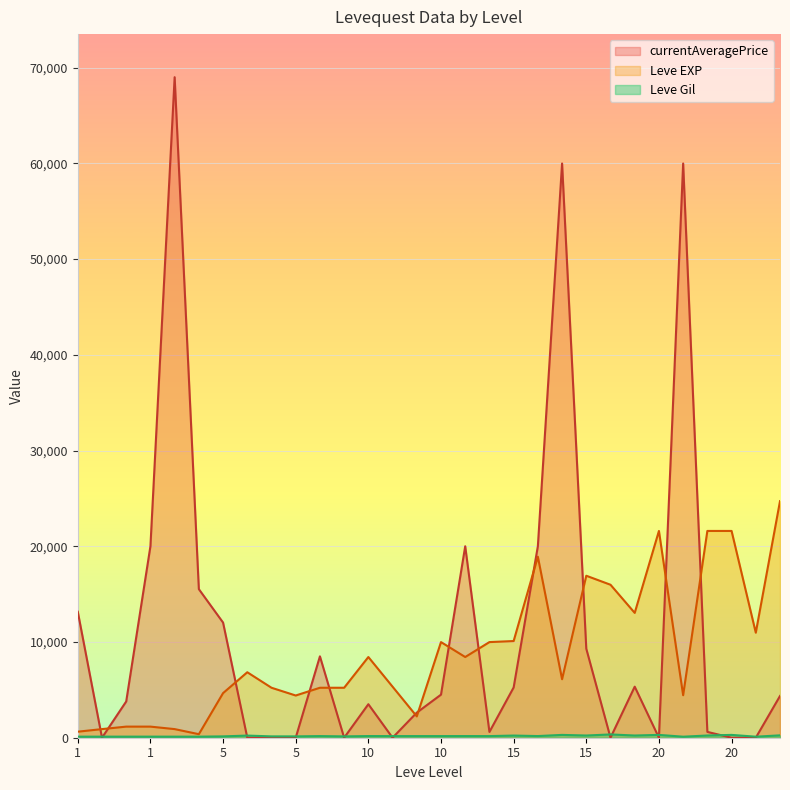

The value of currentAveragePrice at 15 is 1108. True or false?

False